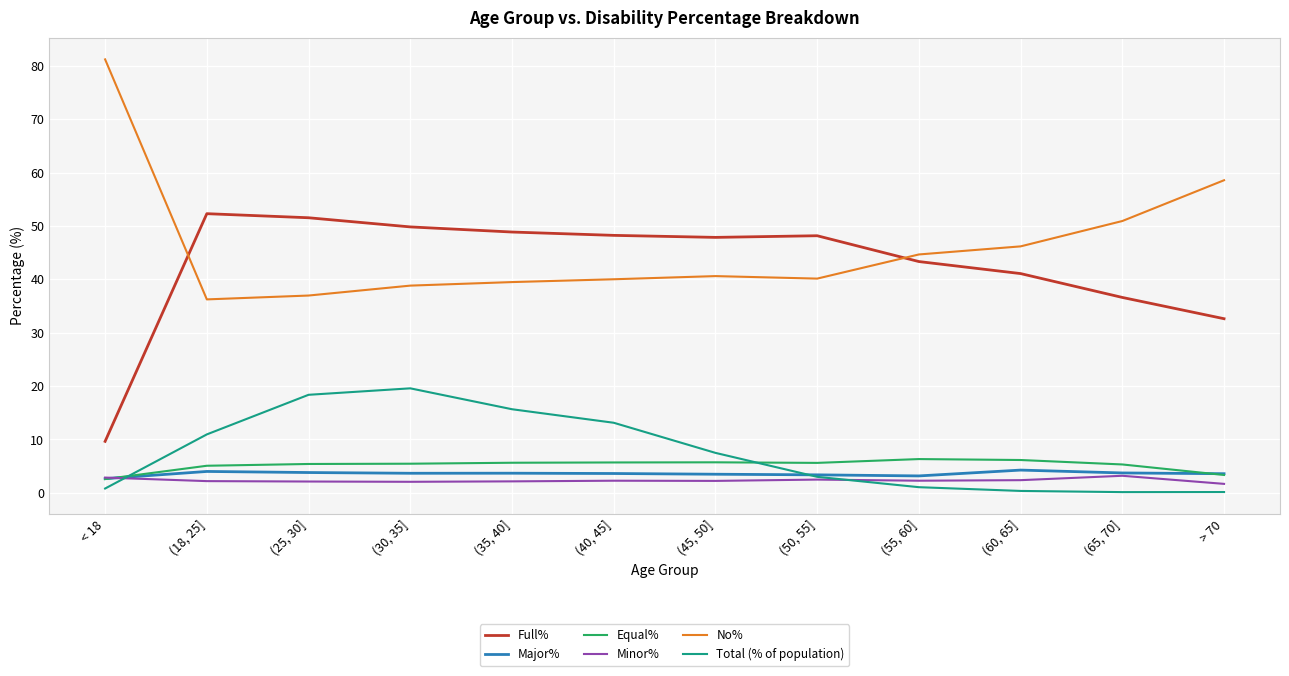

What position from the left is (40, 45]?

6